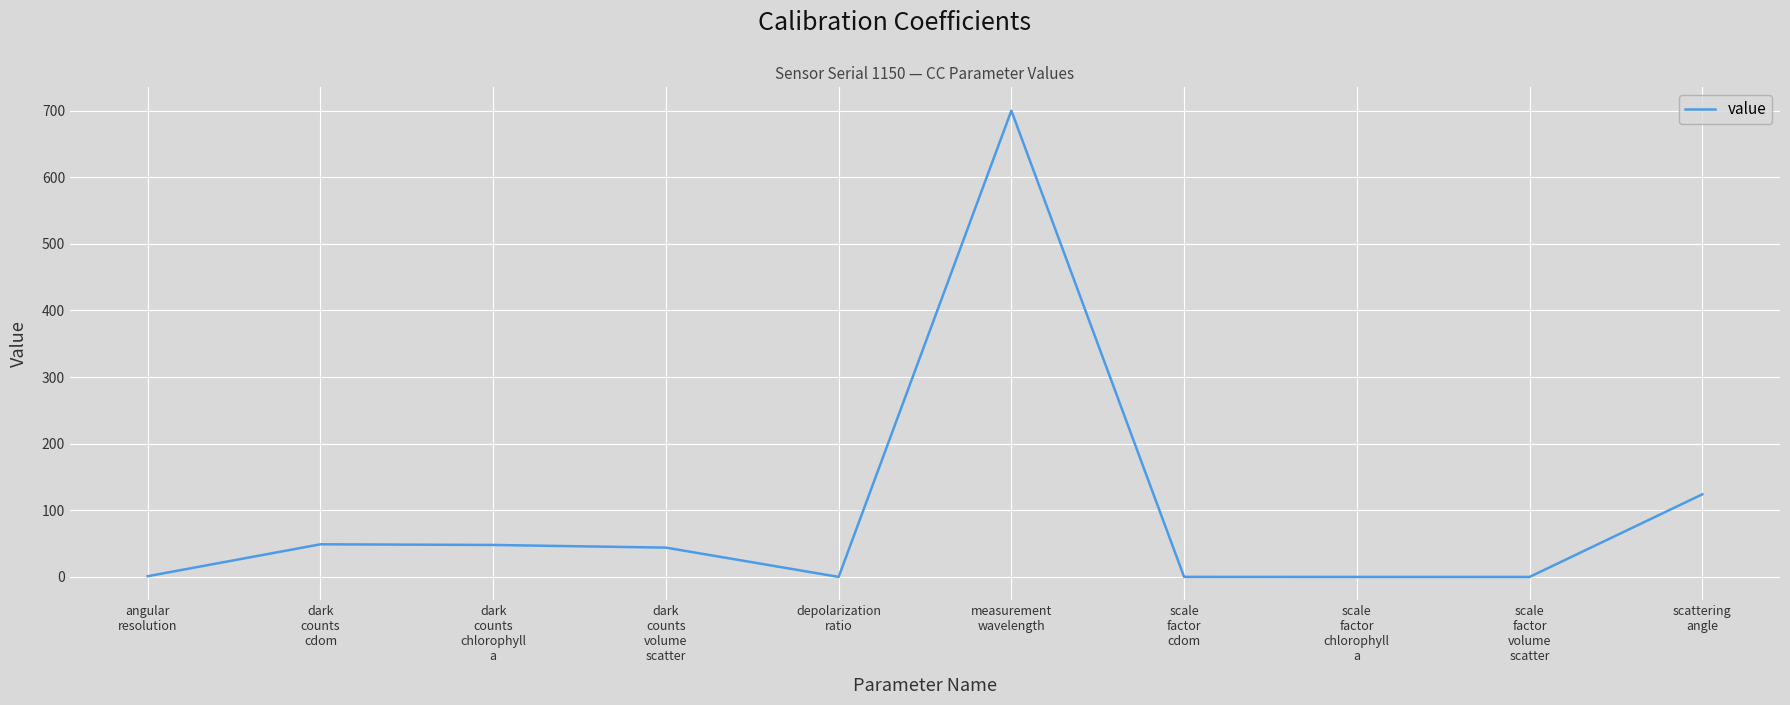

What is the difference between the maximum and minimum values?

700.0